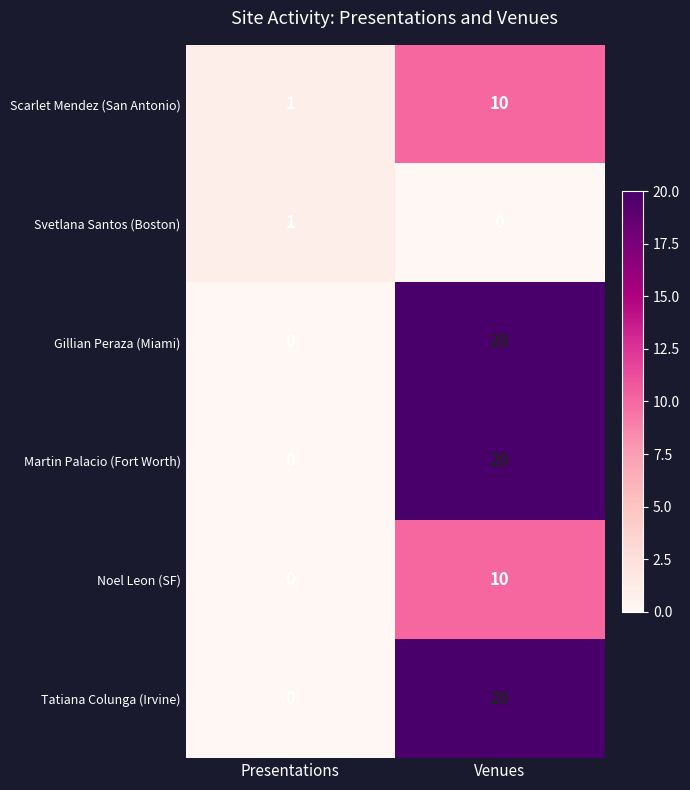

List the labels in order of Noel Leon (SF) value, largest first.

Venues, Presentations